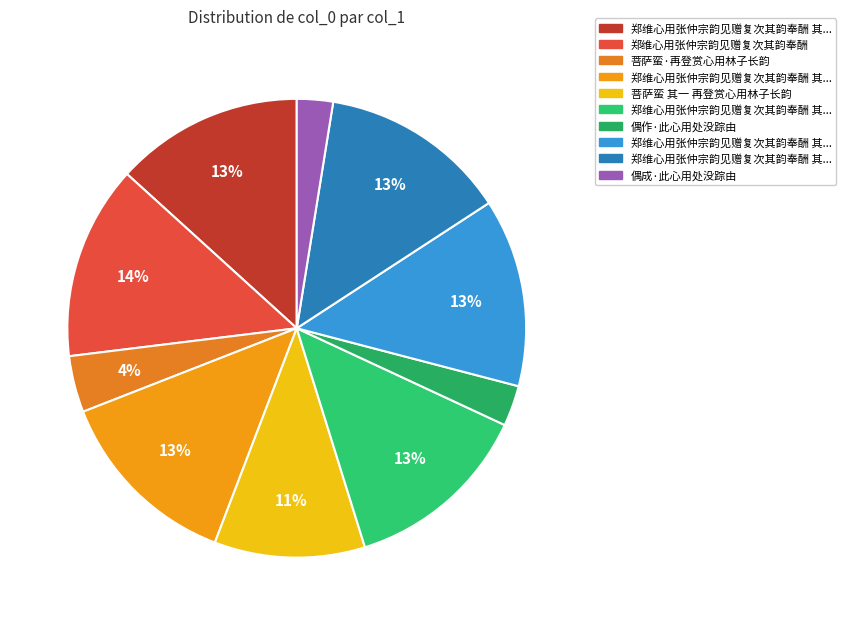

How many slices are in this pie chart?

10